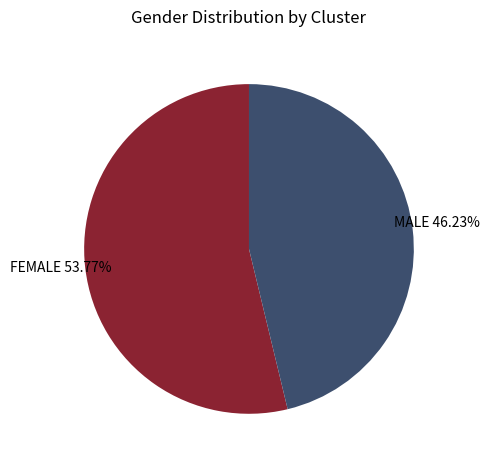

Is there a majority slice in this chart?

Yes